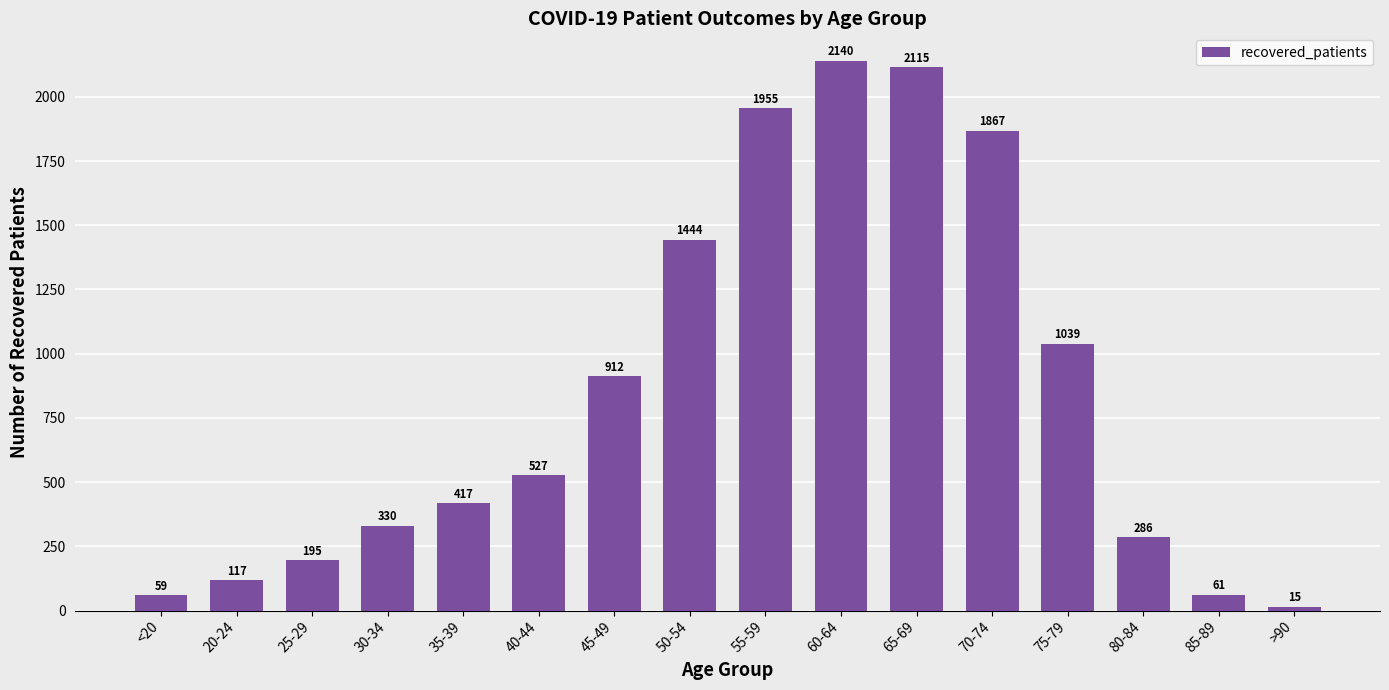

How many categories are shown in the chart?

16